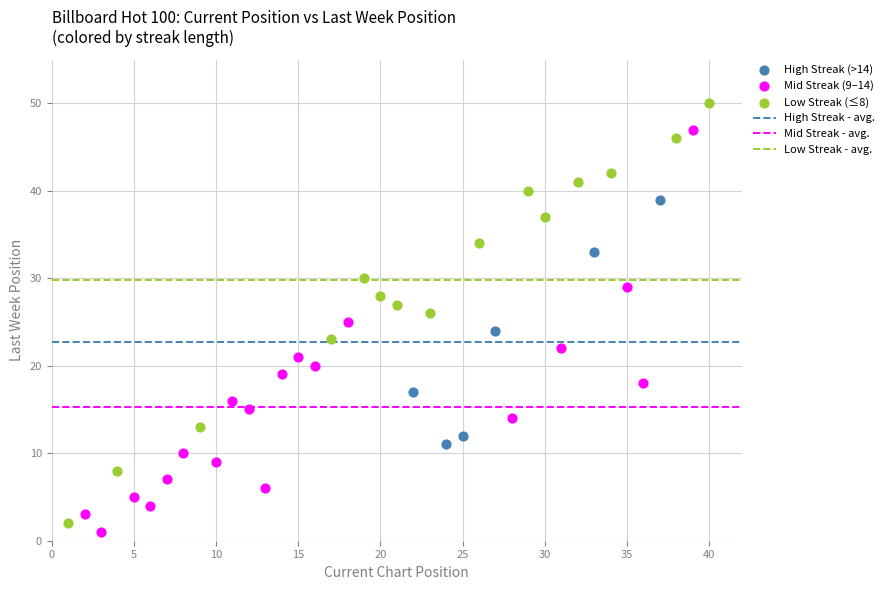

Which series contains the highest Y value?

Low Streak (≤8)